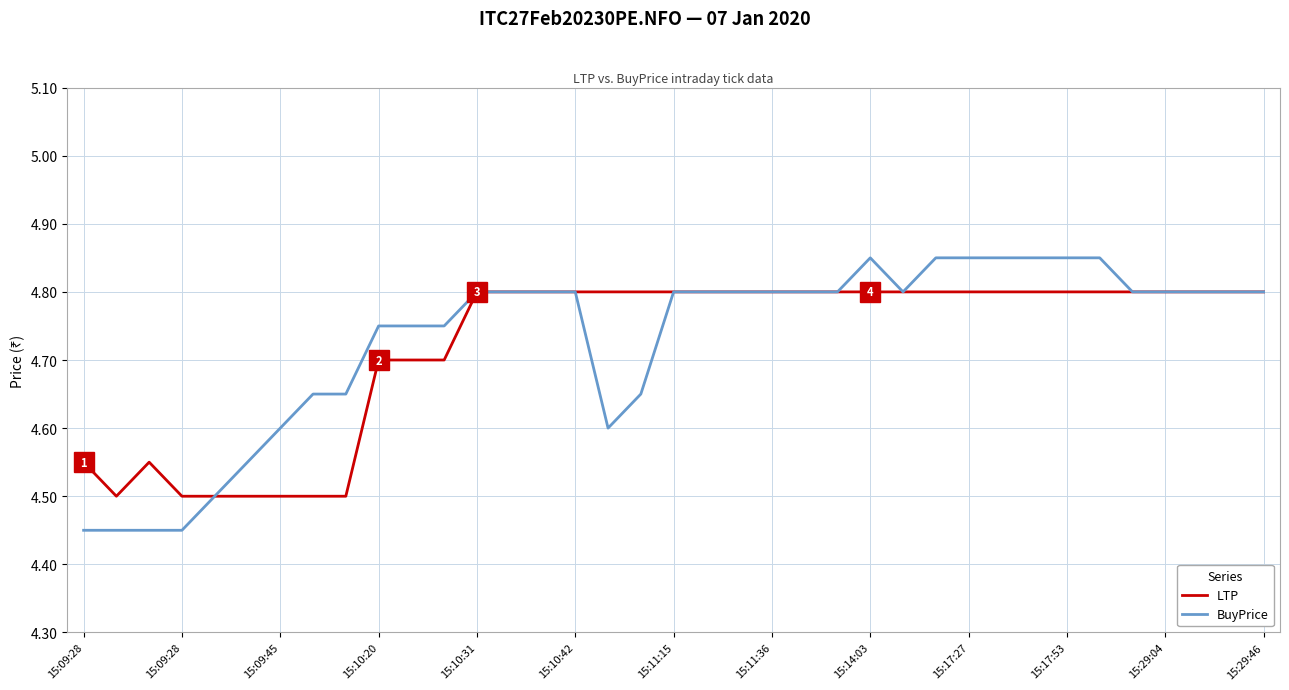

Which series has the widest spread of values?

BuyPrice